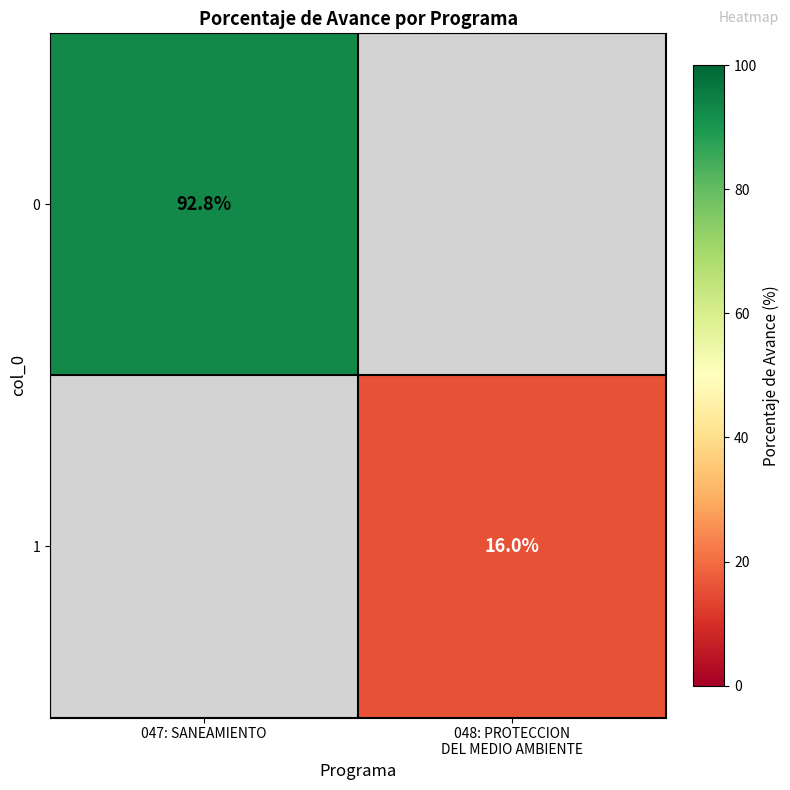

The 0 series shows 138.7 at 047: SANEAMIENTO. True or false?

False